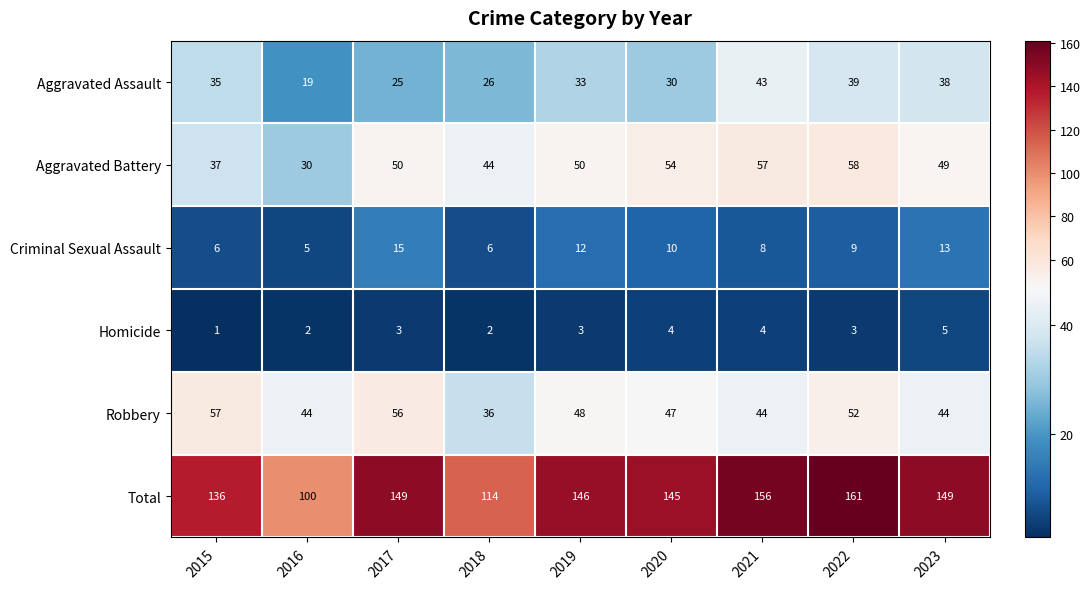

Between 2016 and 2020, which series saw the biggest shift?

Total